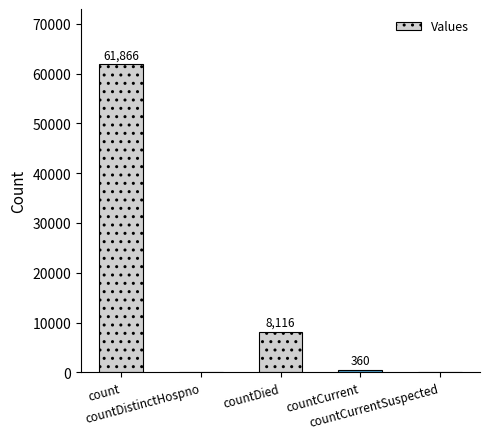

What is the greatest value displayed?

61866